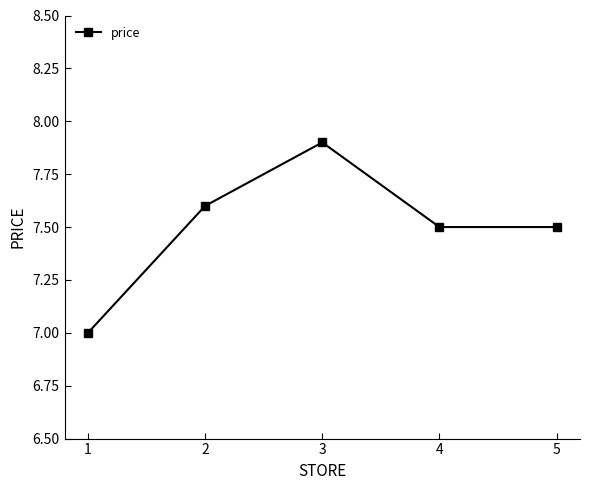

Read the value at 1.

7.0